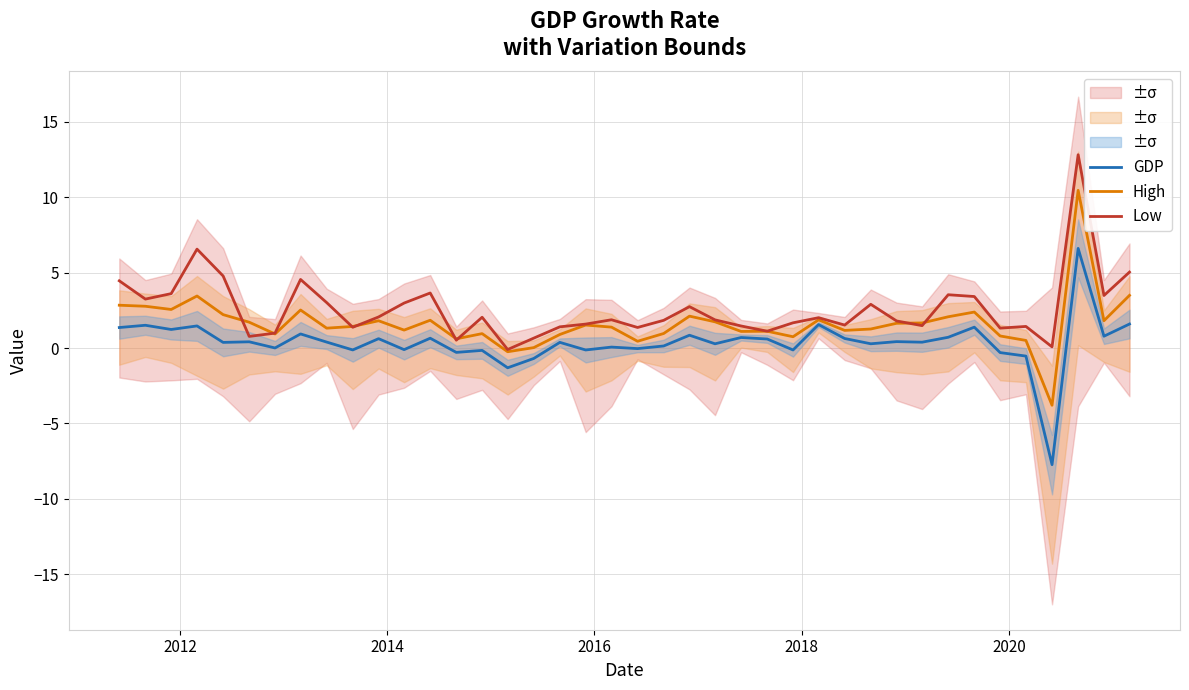

How many positive values does the High series have?

38